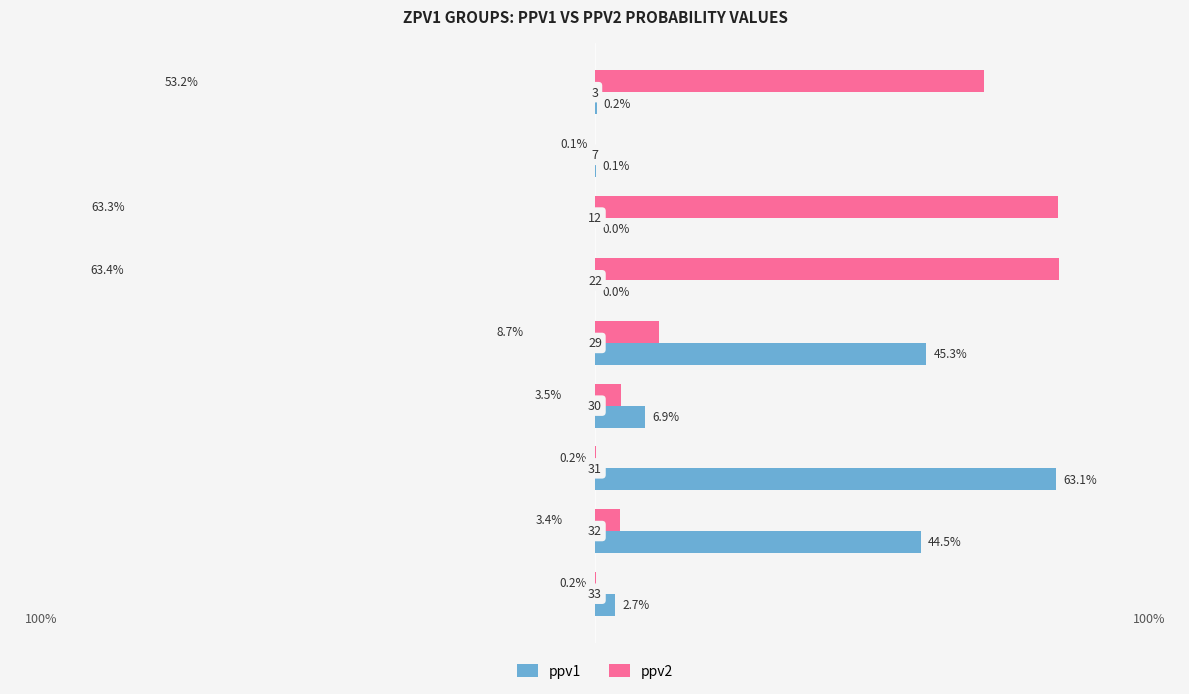

What are all the series names shown in the legend?

ppv1, ppv2